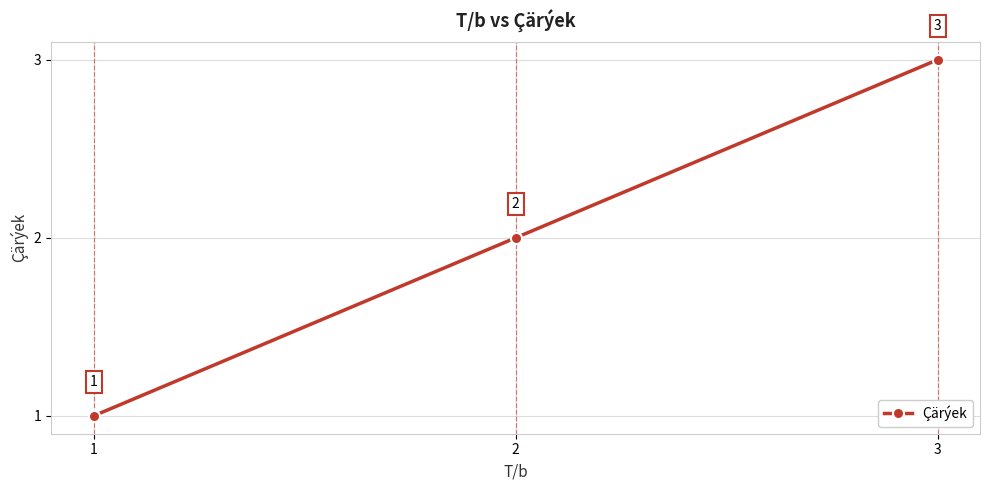

What is the difference between the second highest and minimum values?

1